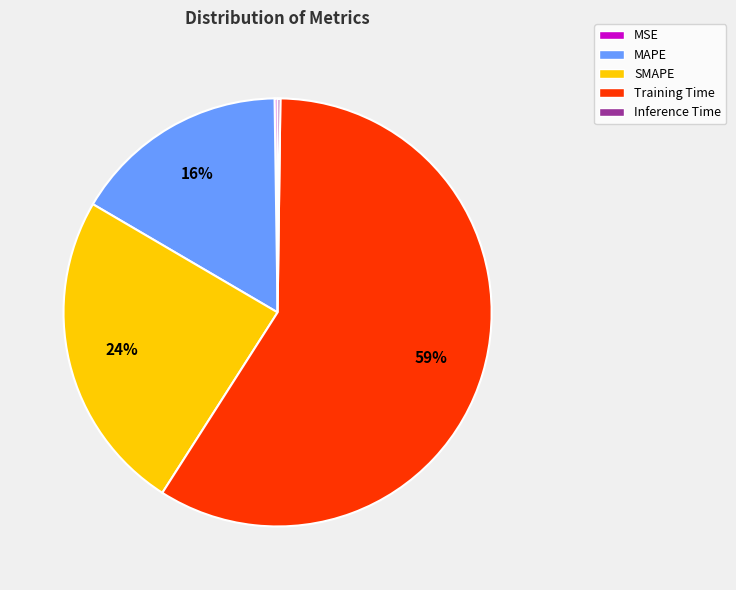

What is the majority slice?

Training Time